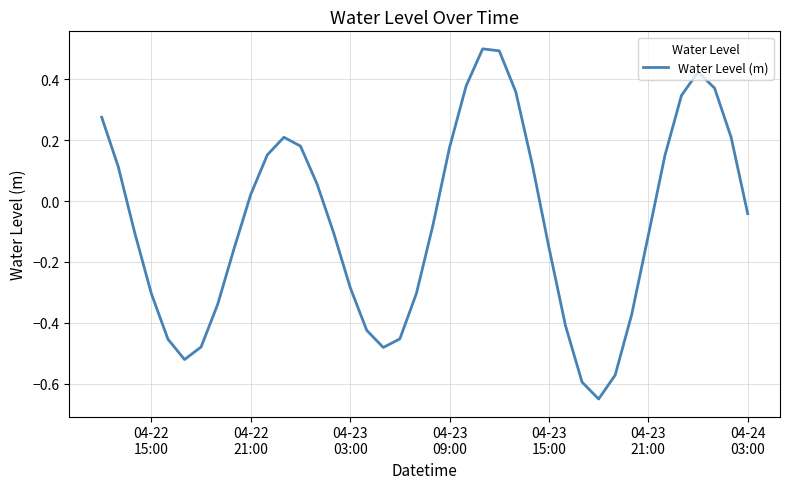

What is the greatest value displayed?

0.5